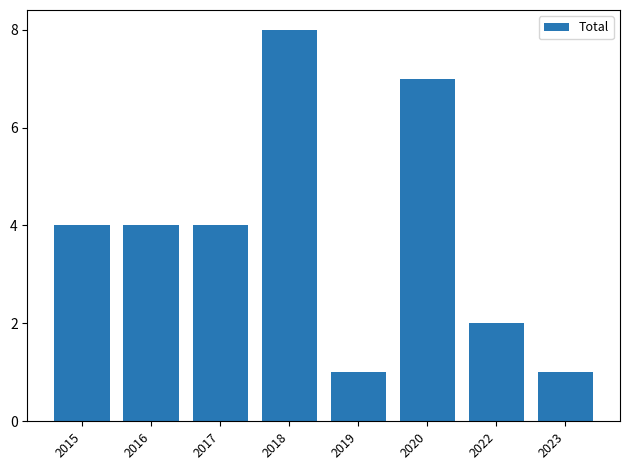

Is it true that the value at 2022 is 2?

True